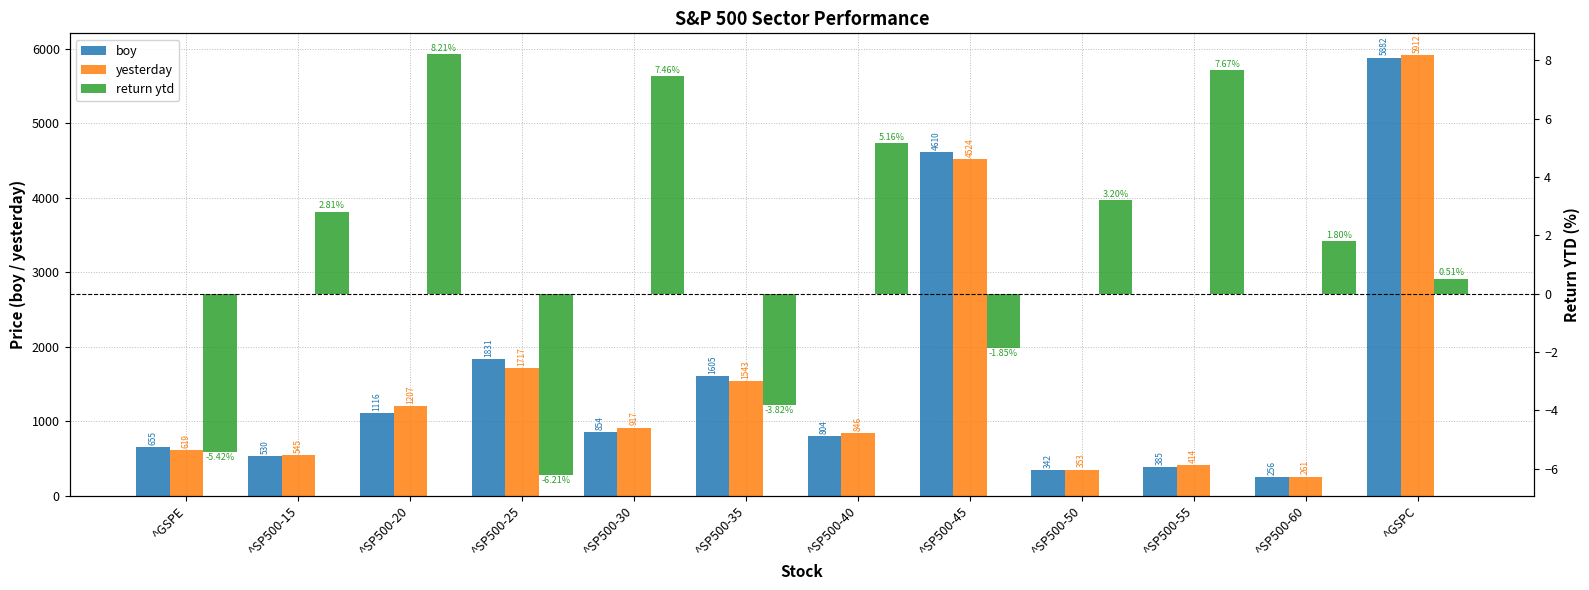

How many bars are there in each group?

3